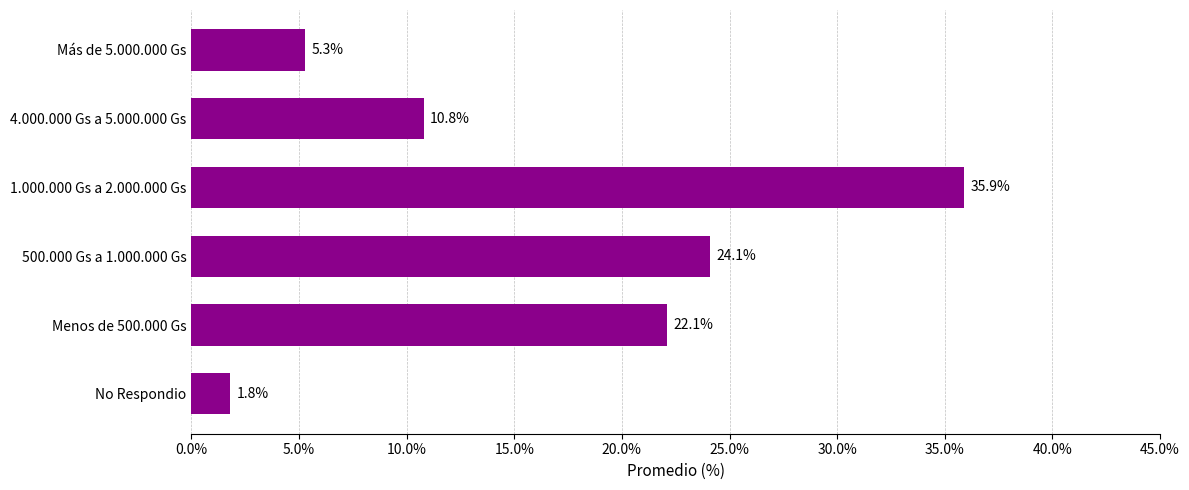

Between Menos de 500.000 Gs and 1.000.000 Gs a 2.000.000 Gs, which is larger?

1.000.000 Gs a 2.000.000 Gs